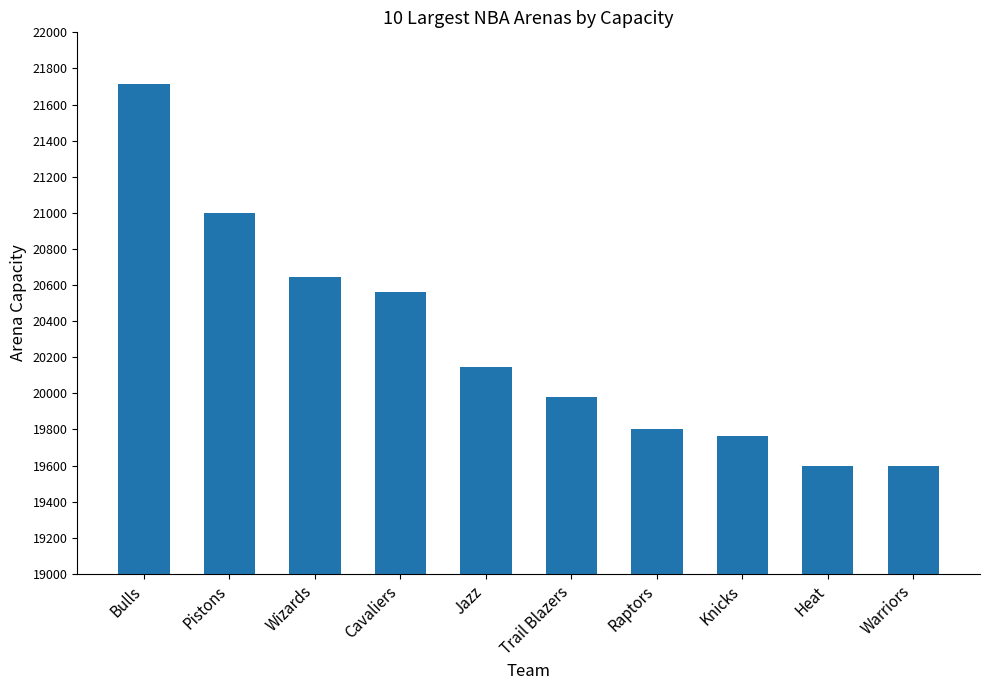

What is the difference between the maximum and minimum values?

2115